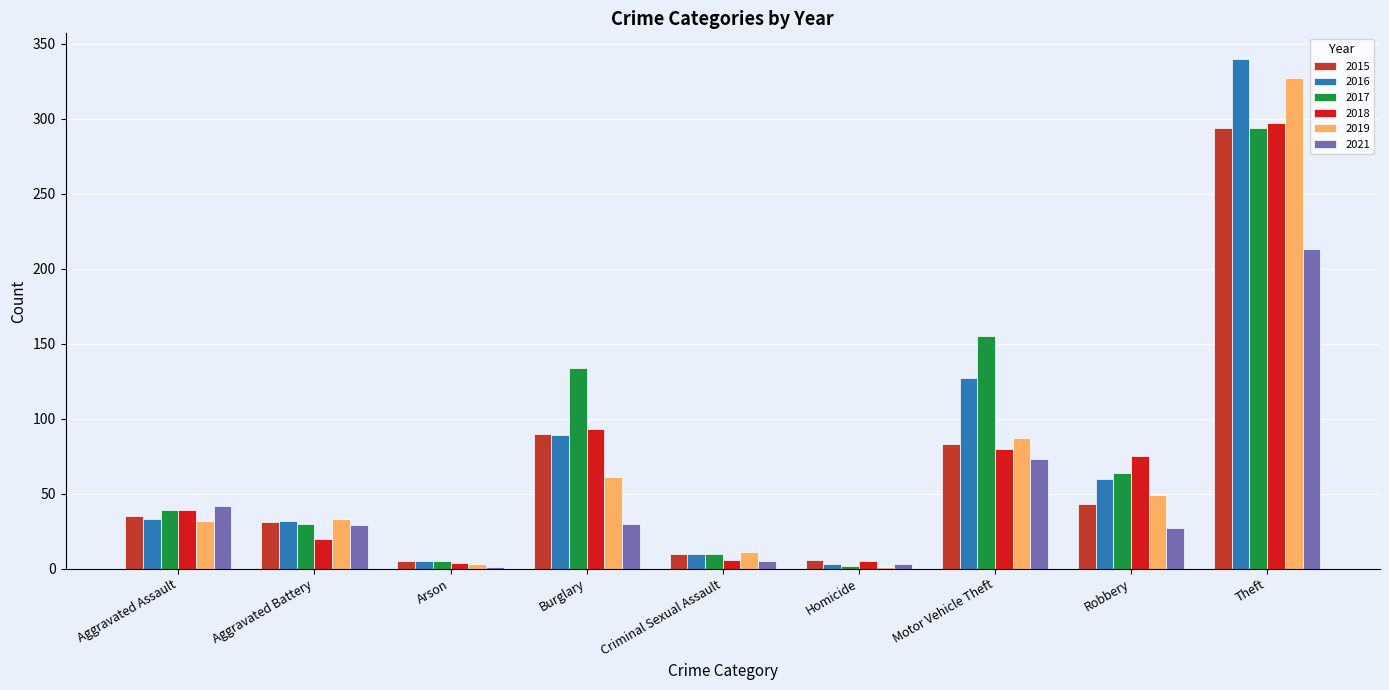

Which label corresponds to the largest value in the chart?

Theft